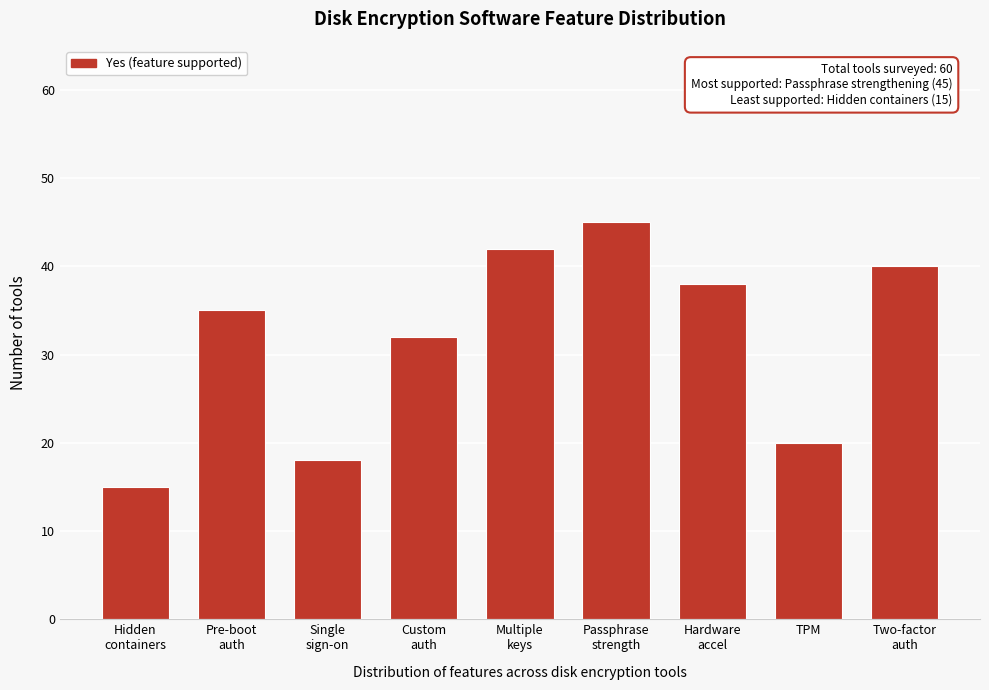

Reading left to right, what are all the values shown in this chart?

15	35	18	32	42	45	38	20	40